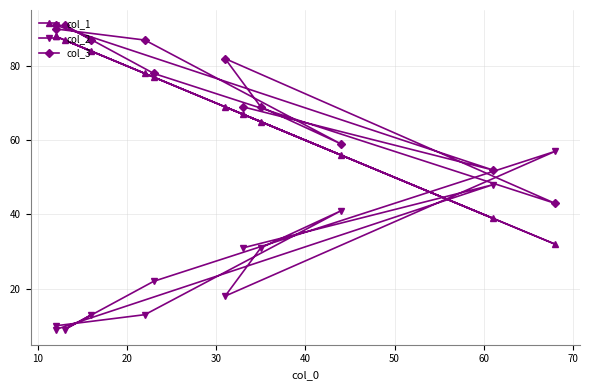

Reading right to left, extract all data points from this chart.

col_1: 84	87	77	32	69	65	56	78	88	88	39	67
col_2: 13	9	22	57	18	31	41	13	10	9	48	31
col_3: 87	91	78	43	82	69	59	87	90	91	52	69